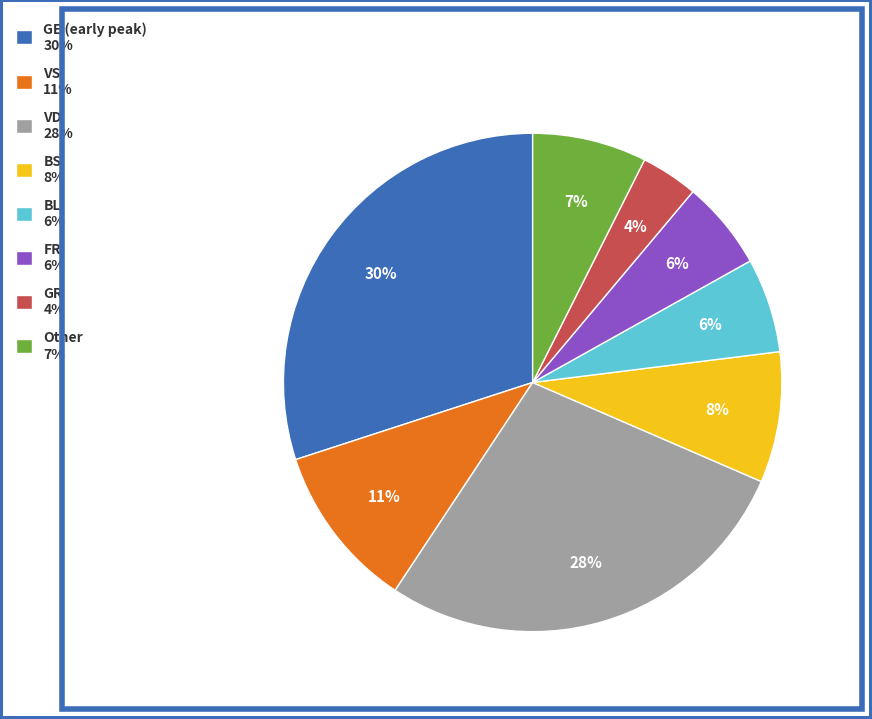

Combined, do FR 6% and GR 4% account for over 50%?

No